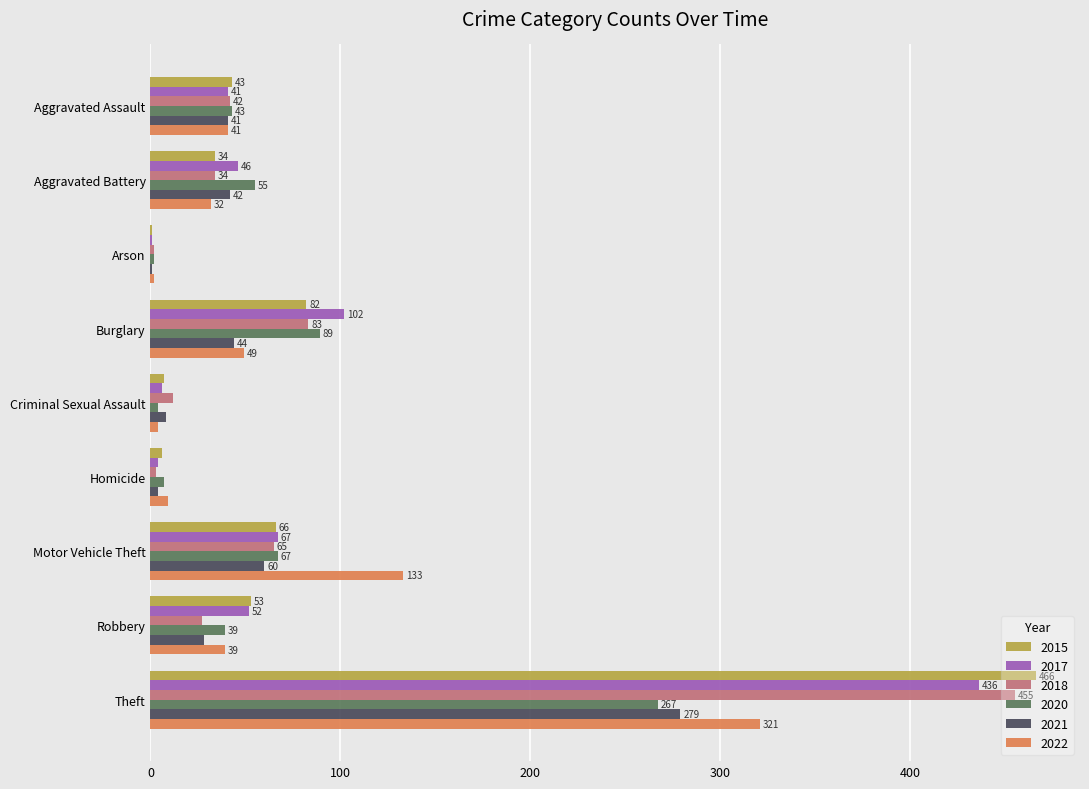

The 2021 series shows 4 at Homicide. True or false?

True